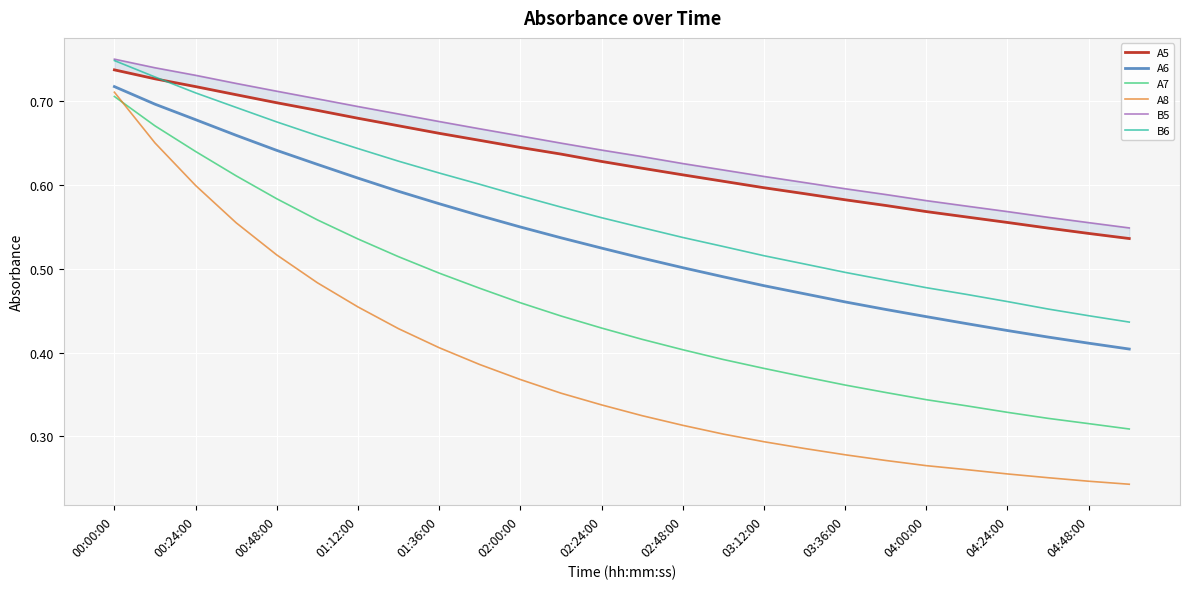

True or false: A8 and B6 cross at least once.

False